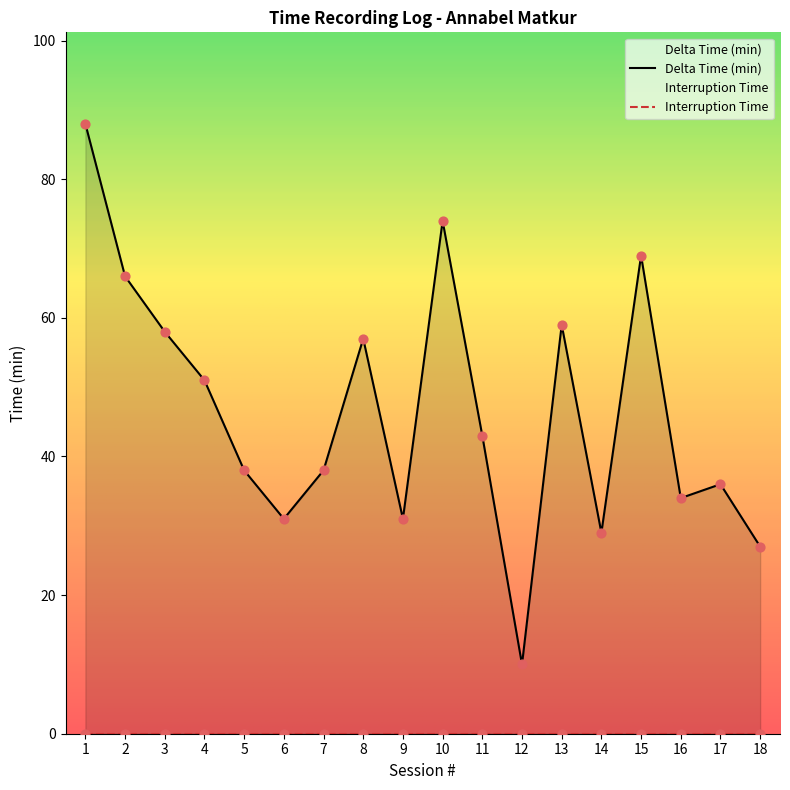

Between 10 and 5, which is larger?

10